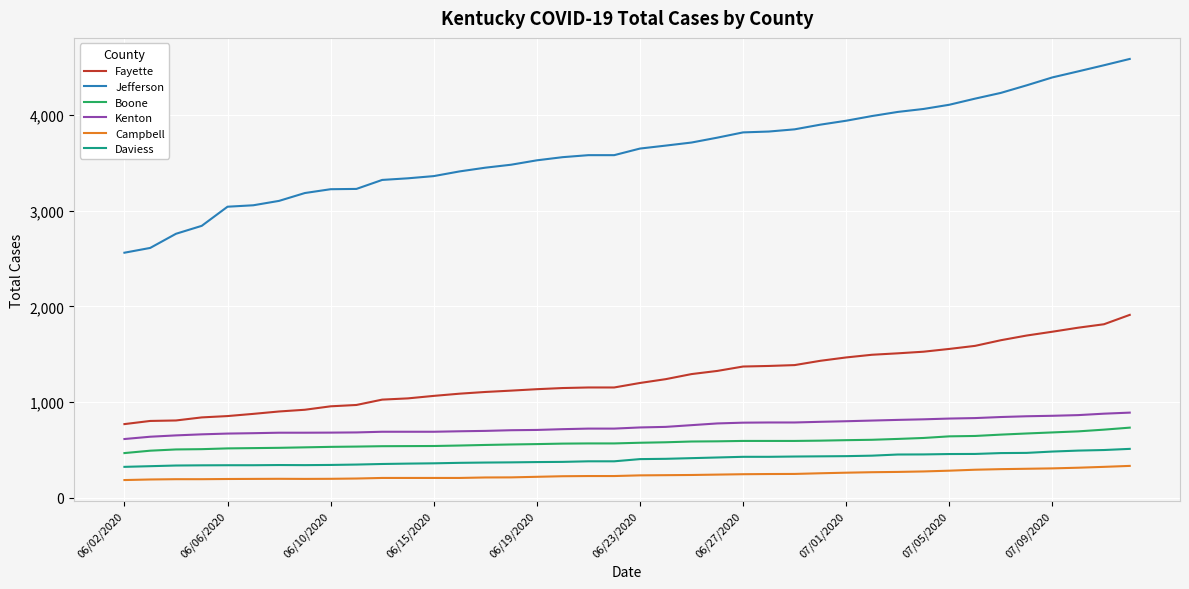

How many lines are shown in the chart?

6